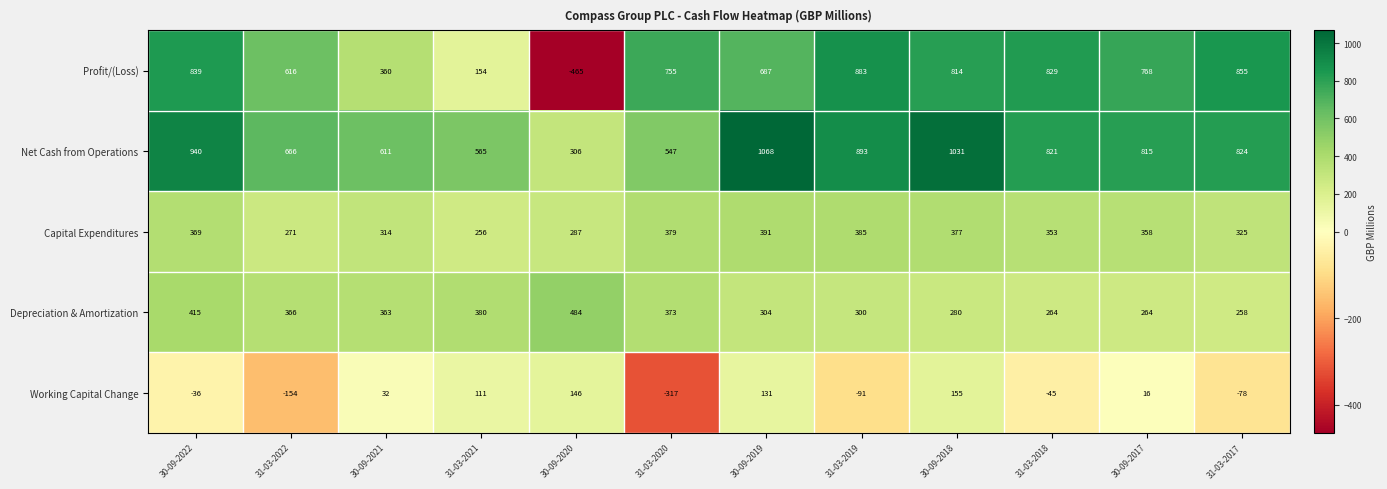

The value of Capital Expenditures at 31-03-2019 is 385. True or false?

True